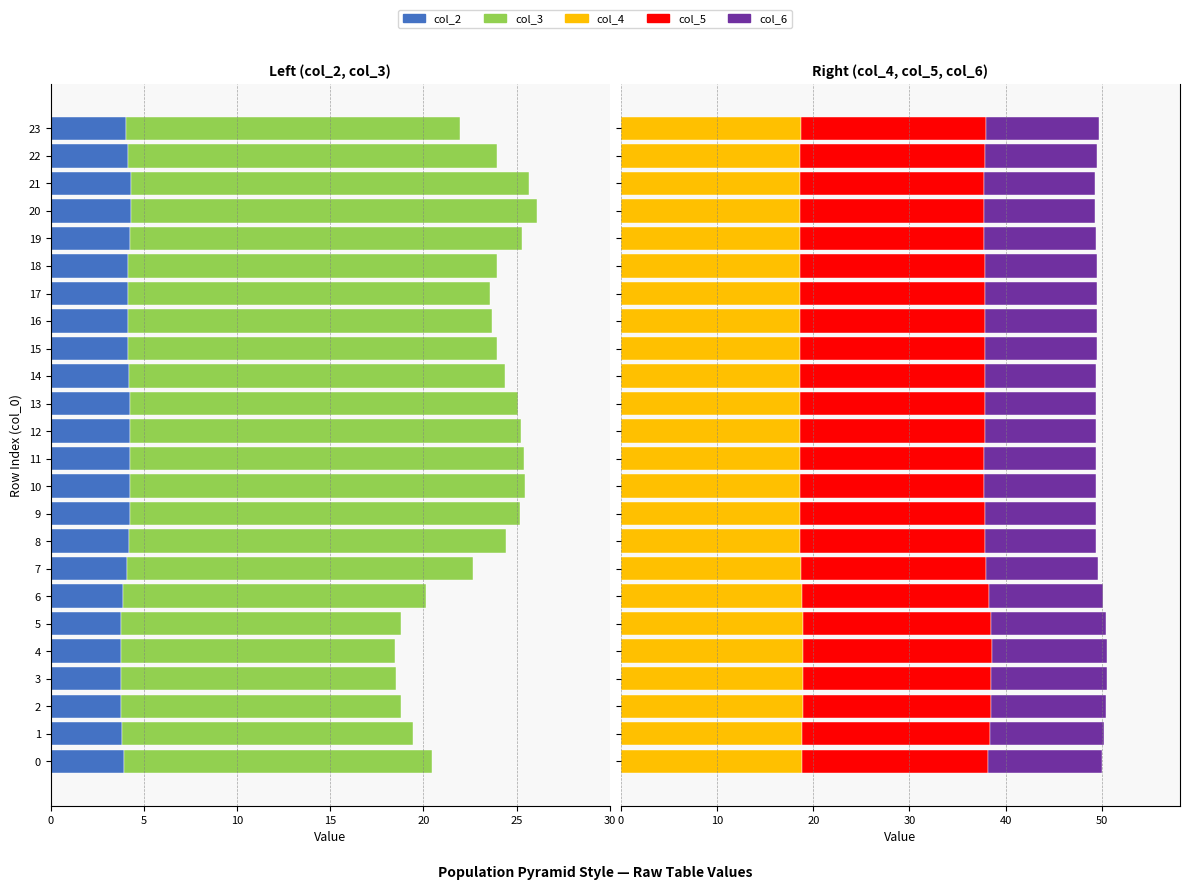

List the series in order of their peak value, lowest first.

col_3, col_2, col_6, col_4, col_5